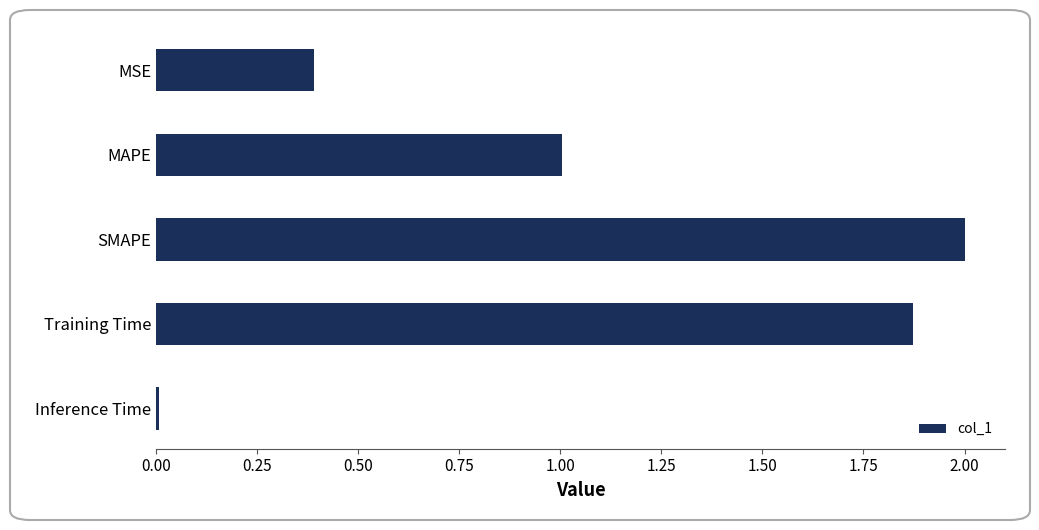

List the labels in order of value, smallest first.

Inference Time, MSE, MAPE, Training Time, SMAPE